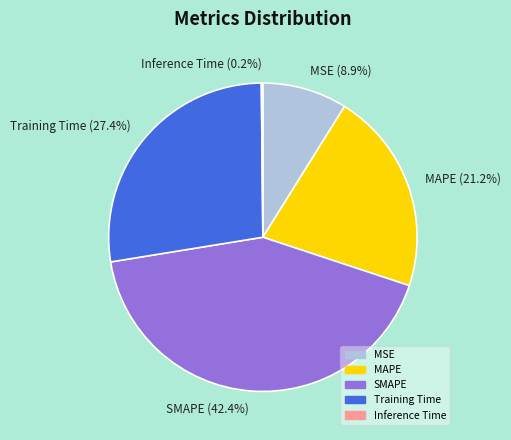

To the nearest percent, what is the difference between the SMAPE and MSE slice percentages?

33%